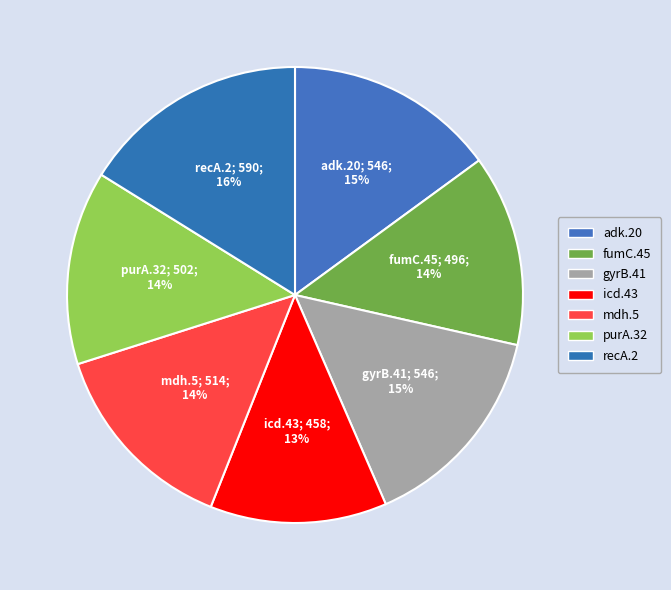

Combined, do mdh.5 and adk.20 account for over 50%?

No